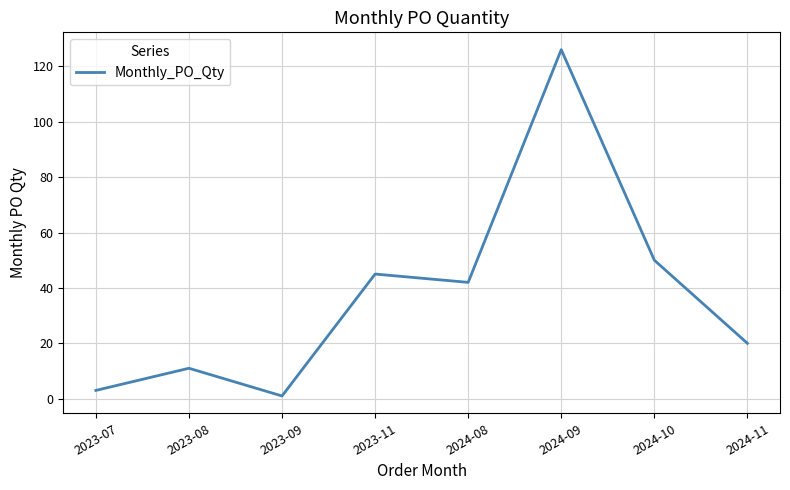

What position from the right is 2023-07?

8